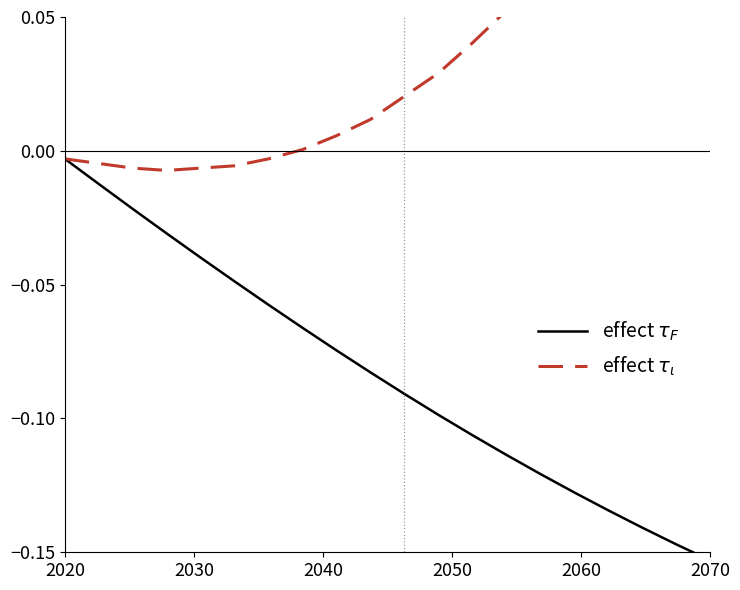

Is the value of effect $\tau_\iota$ at 12 greater than the value of effect $\tau_F$ at 15?

Yes